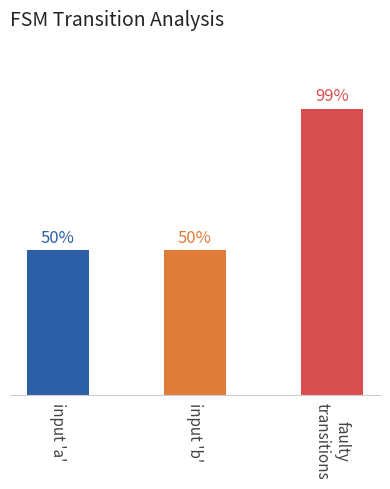

What is the ratio of the value at input 'b' to the value at input 'a'?

1.0